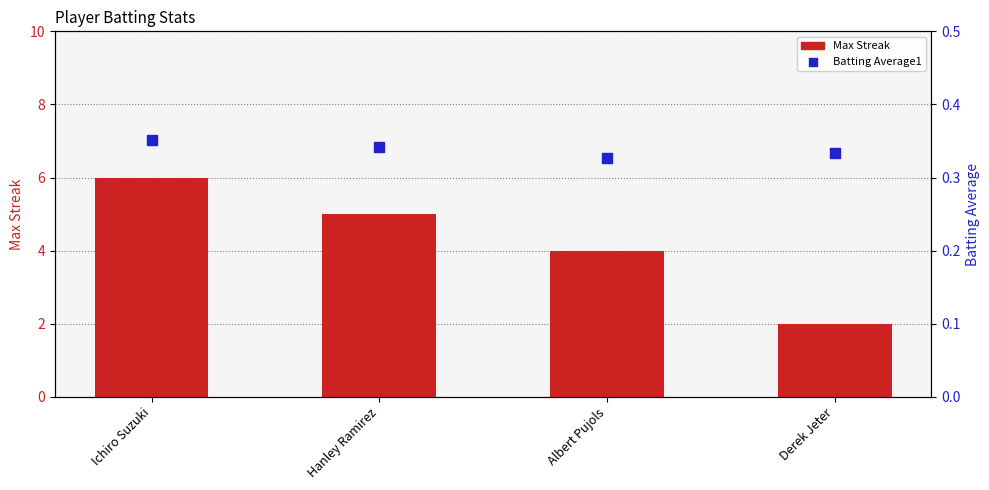

Is the value of Max Streak at Albert Pujols greater than the value of Batting Average1 at Hanley Ramirez?

Yes